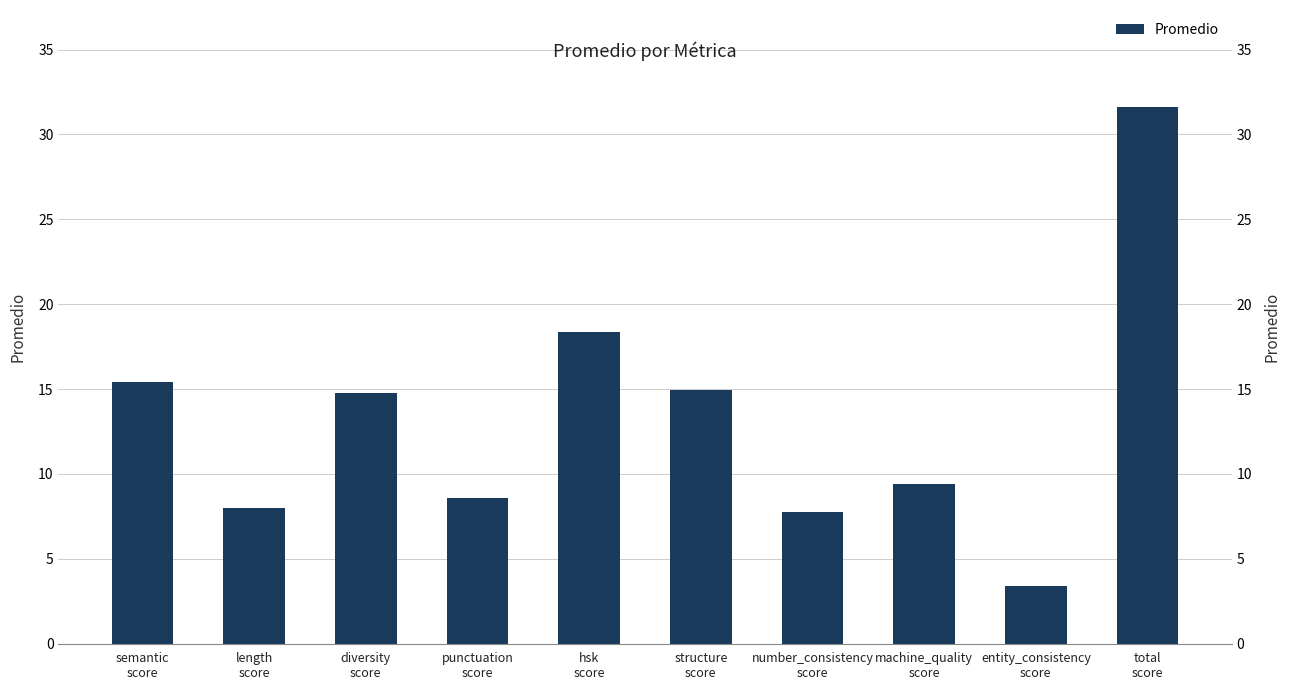

Which label corresponds to the largest value in the chart?

total
score